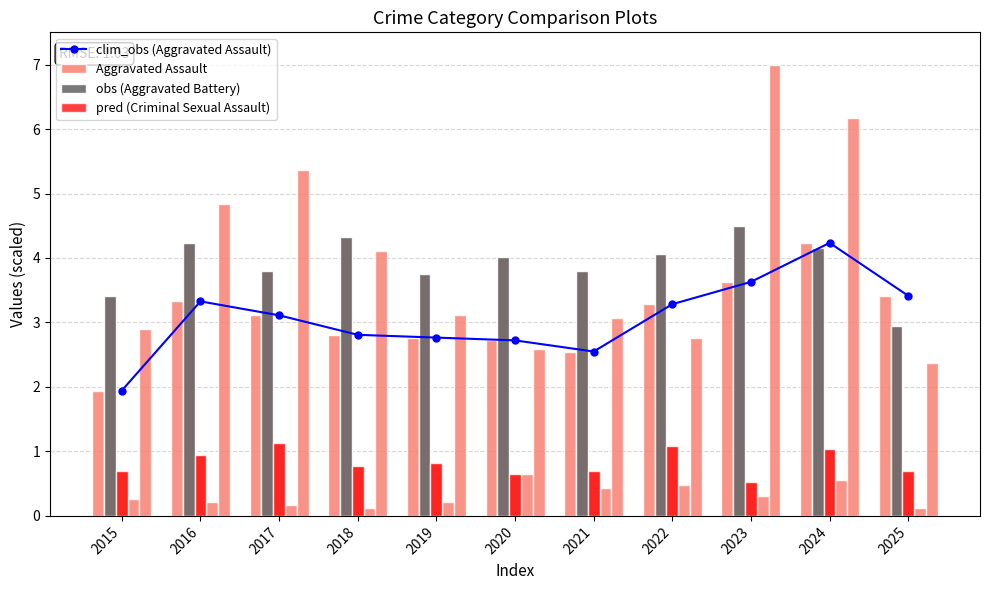

What is the value of the clim_obs (Aggravated Assault) point at the 5th from the left?

2.8